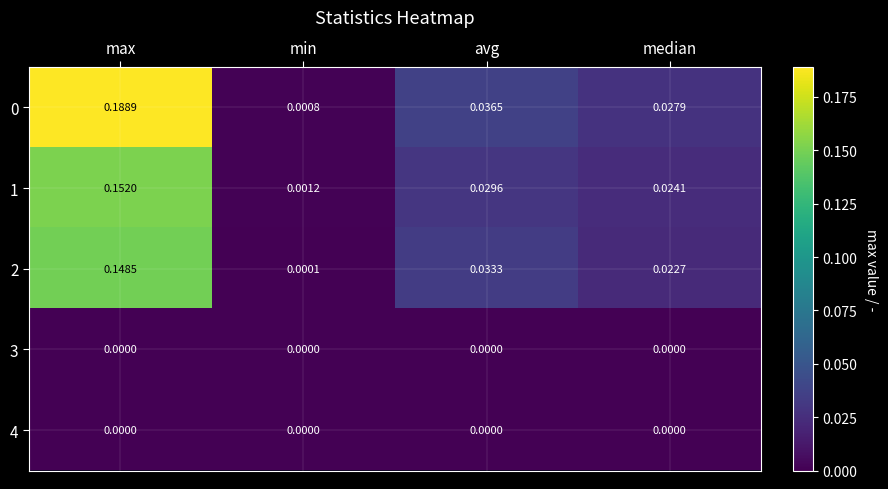

How many categories are shown in the chart?

4